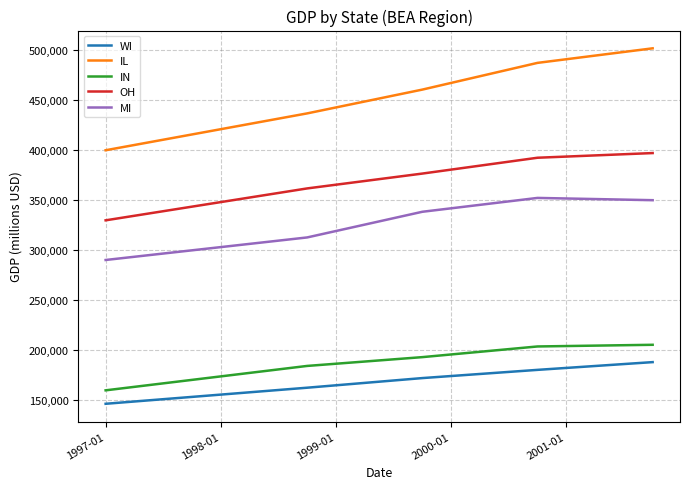

List the series in order of their peak value, highest first.

IL, OH, MI, IN, WI